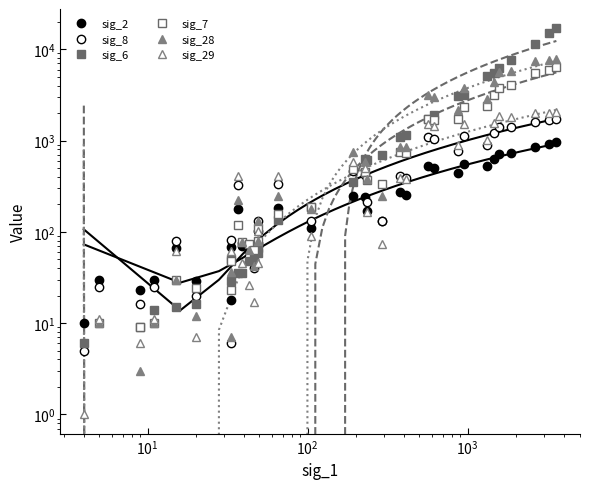

True or false: sig_2 has more than 0 interior local peaks.

True